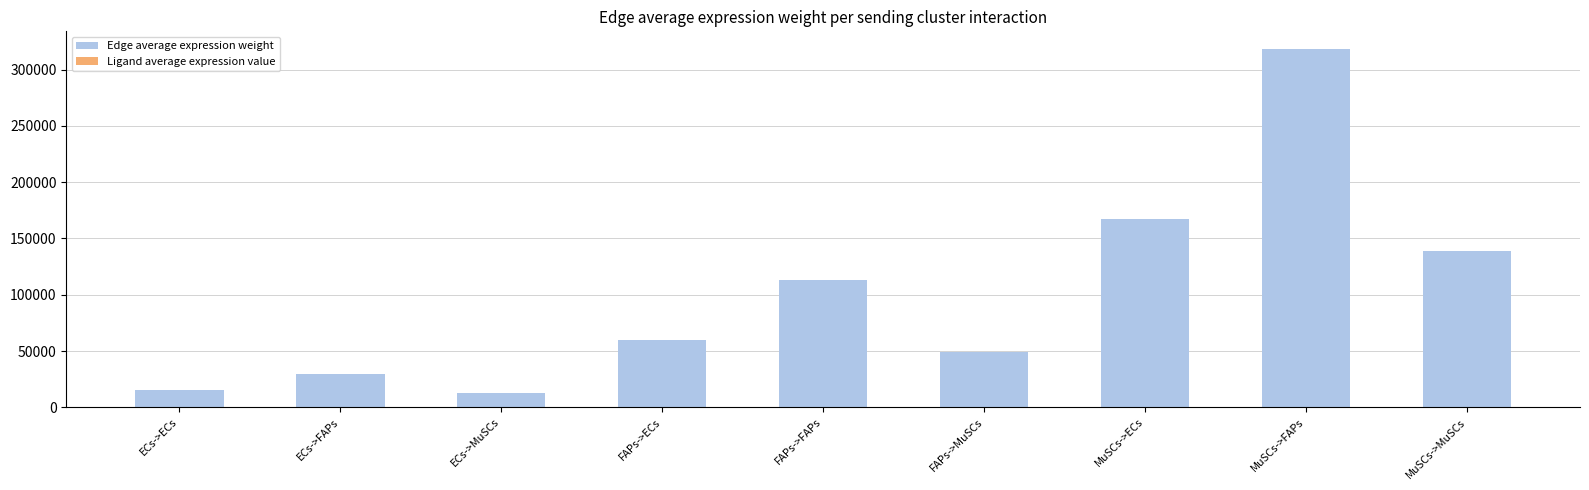

Which series has the largest total across all categories?

Edge average expression weight